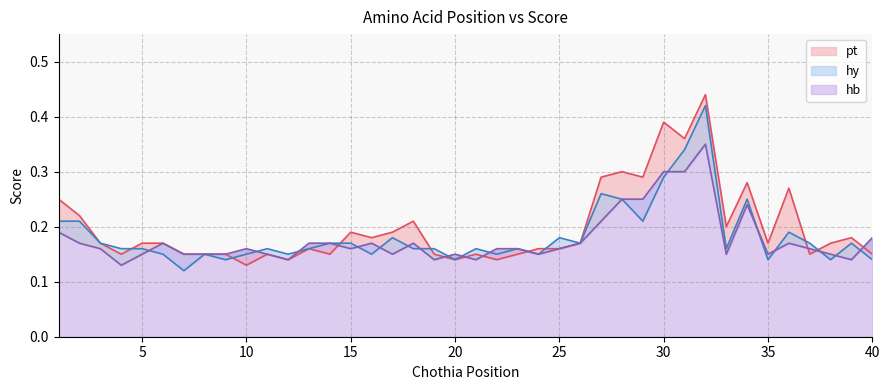

The hy series shows 0.1 at 38. True or false?

True